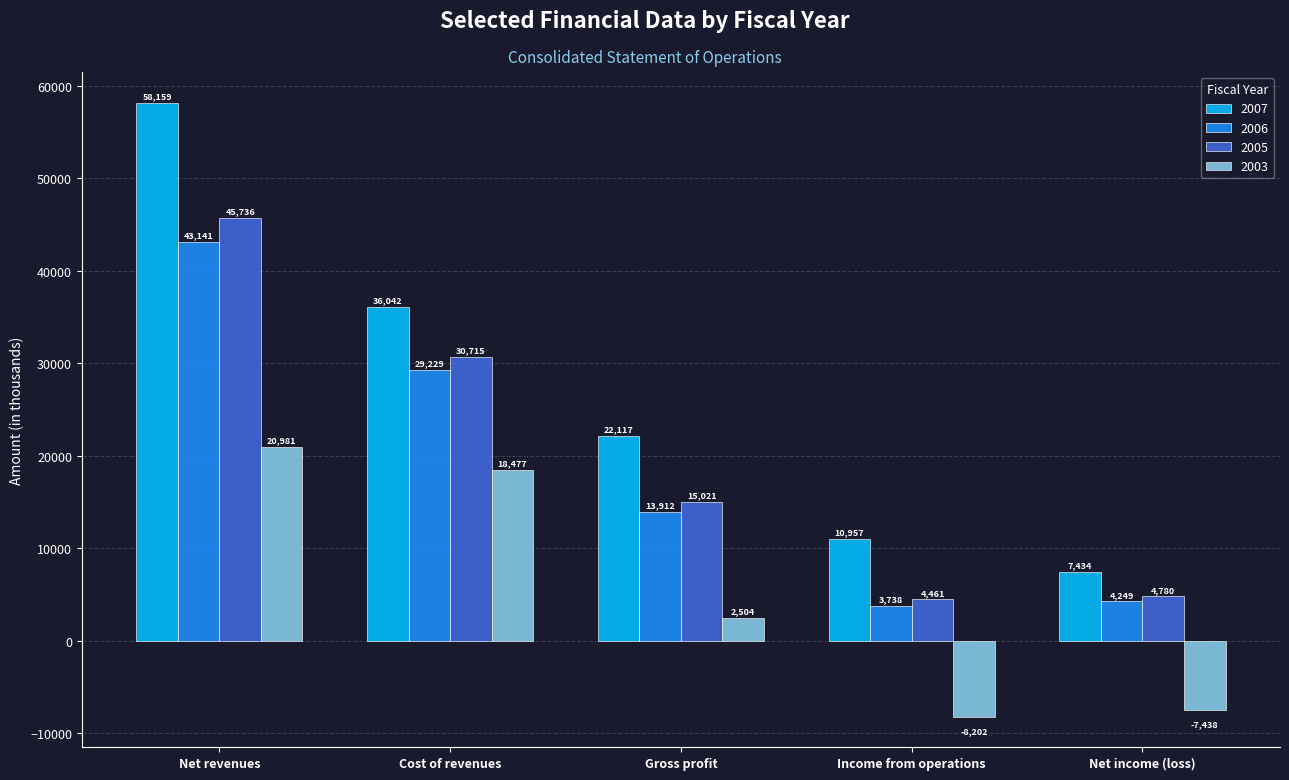

At which label does 2006 reach its minimum?

Income from operations